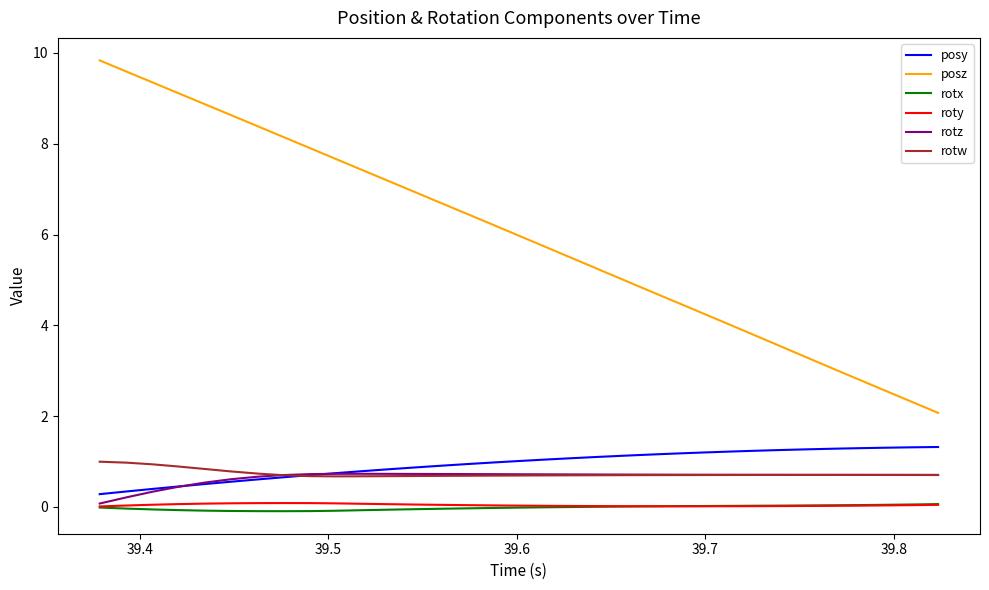

At how many categories does at least one series exceed 2?

33